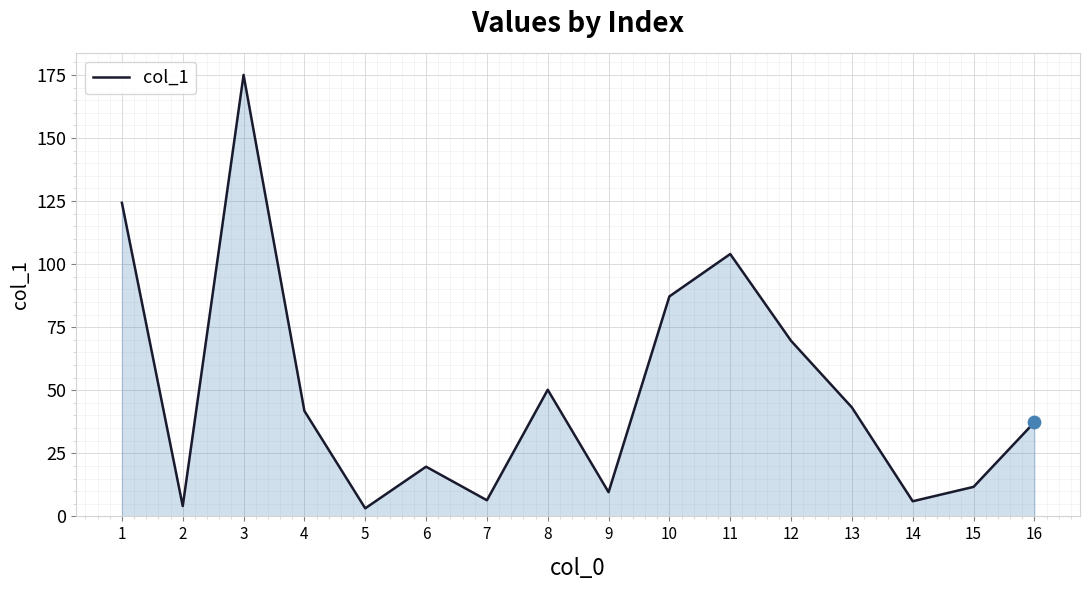

Approximately how many times larger is the value at 1 compared to 12?

1.8